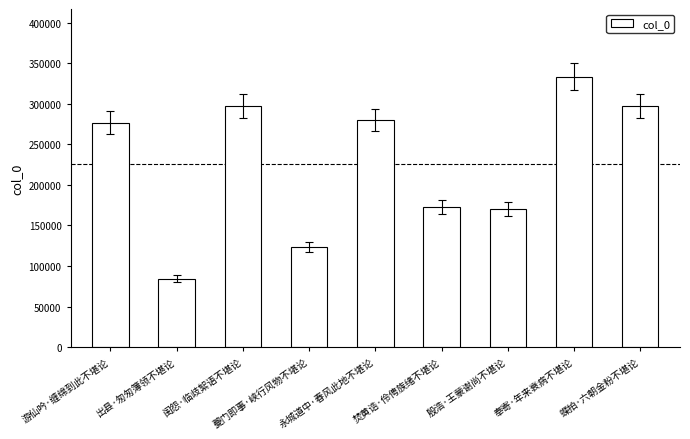

Is it true that the value at 游仙吟·缠绵到此不堪论 is 276679?

True